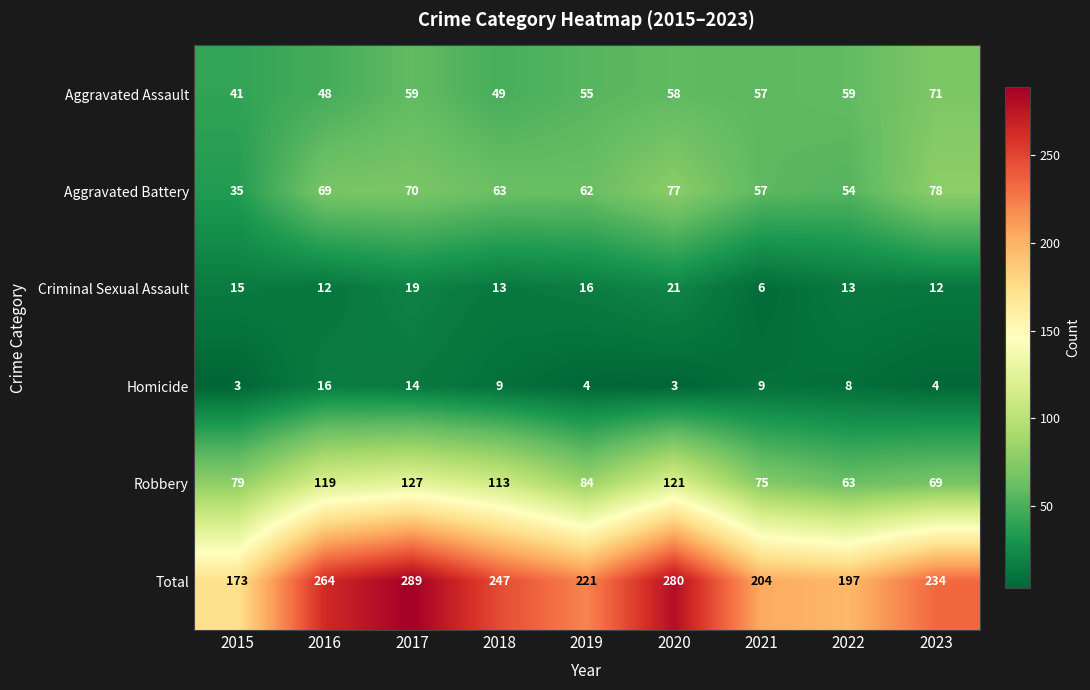

What is the smallest value displayed?

3